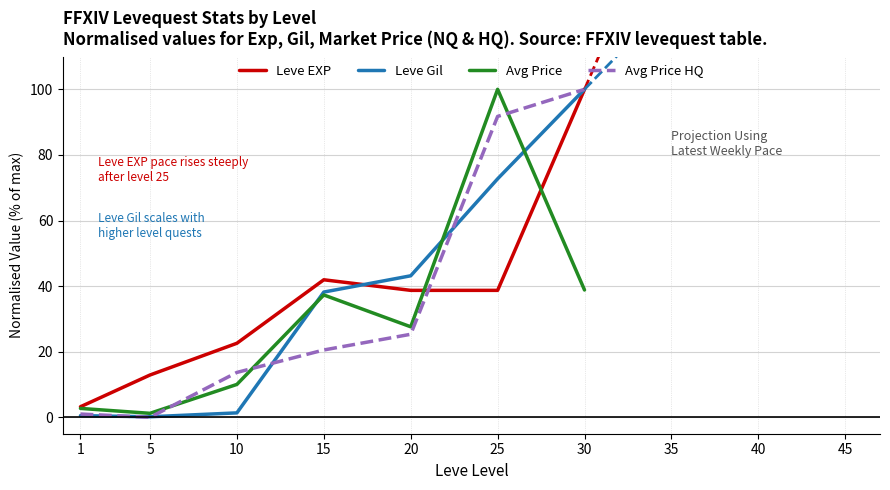

How many values in the Avg Price HQ series exceed 20?

4